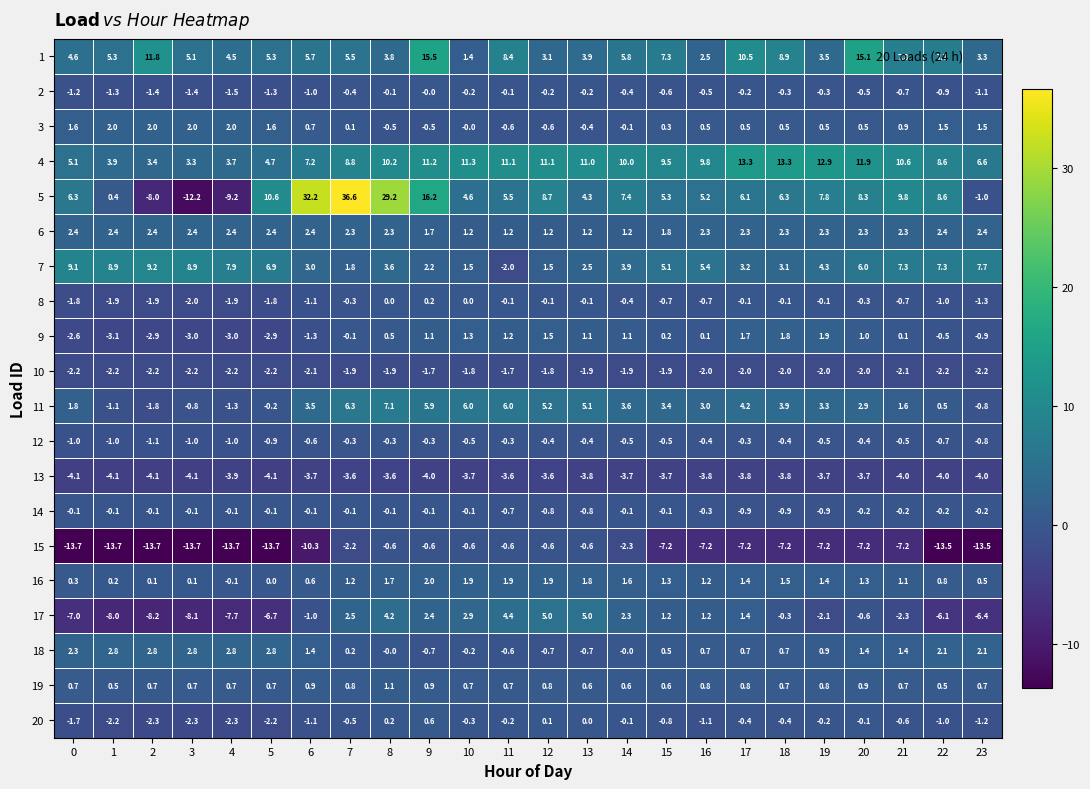

What is the greatest value displayed?

36.6